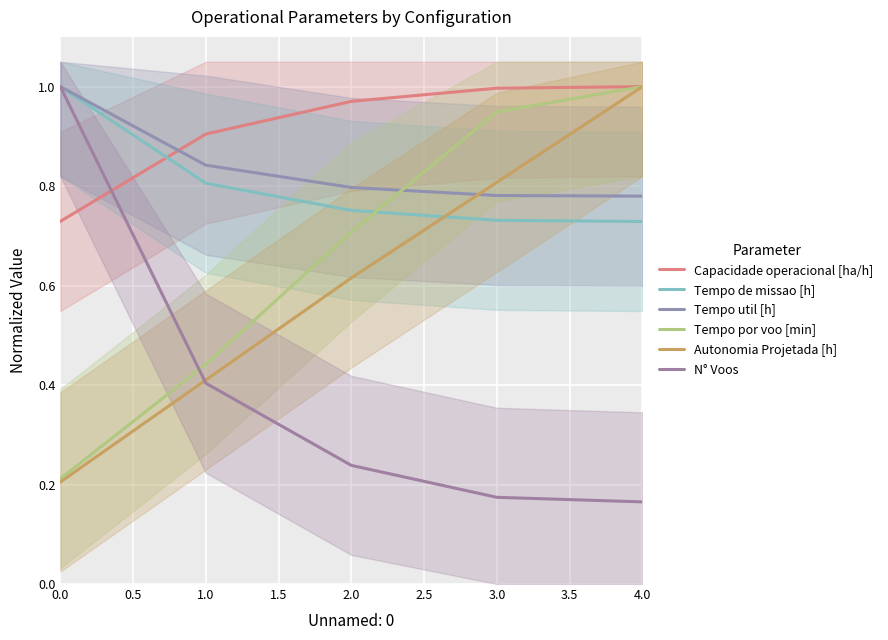

At how many categories does at least one series exceed 0?

5